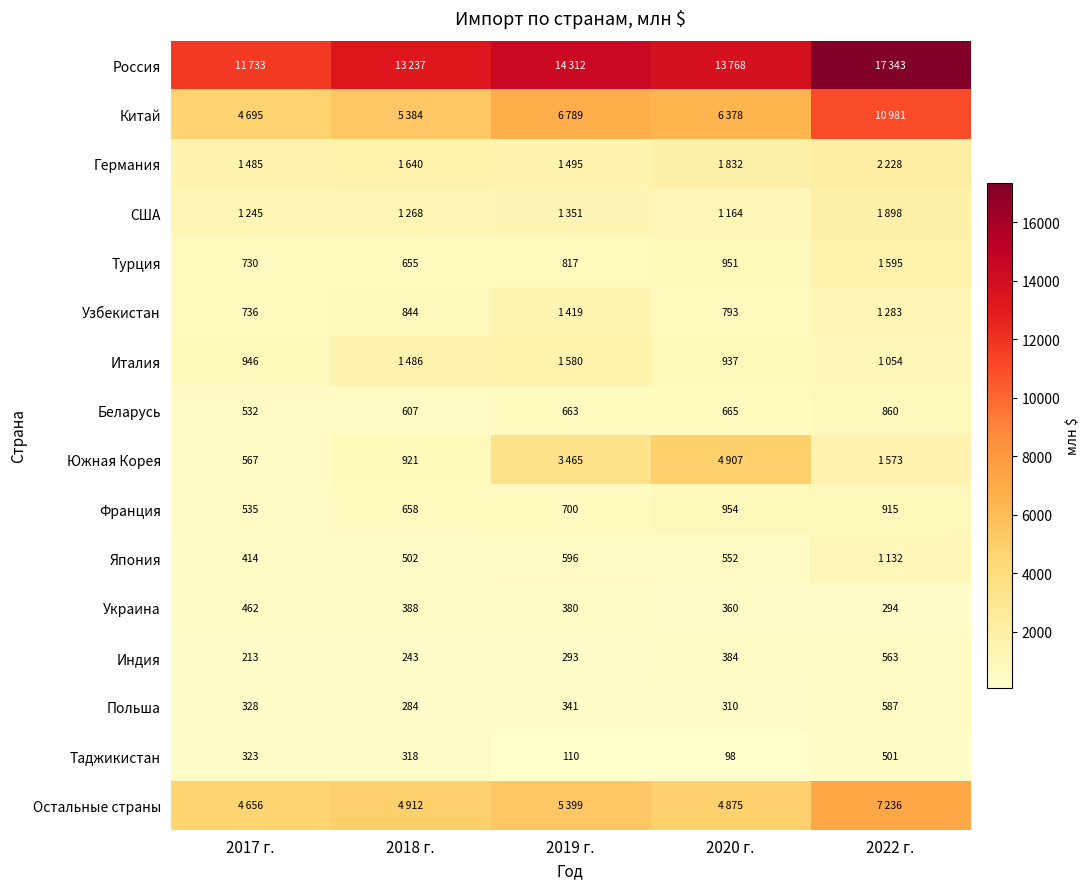

Rank the categories by Таджикистан value from lowest to highest.

2020 г., 2019 г., 2018 г., 2017 г., 2022 г.